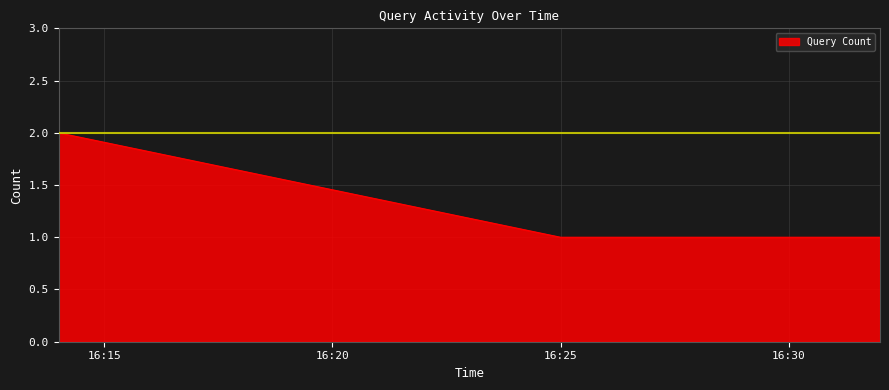

What is the difference between the maximum and minimum values?

1